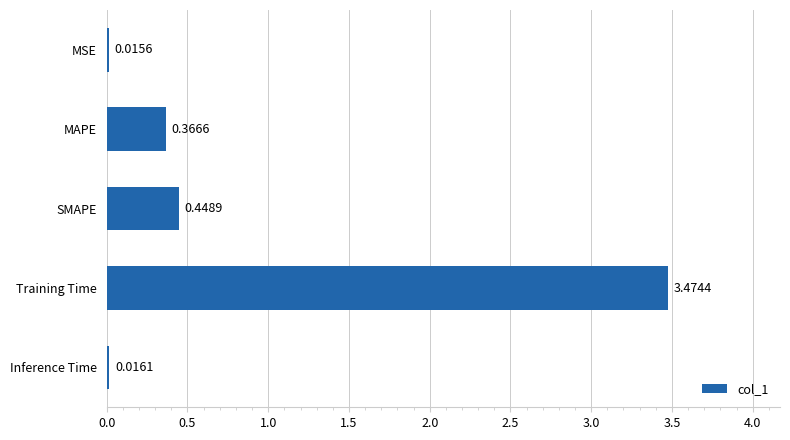

At which label is the value closest to 1?

SMAPE